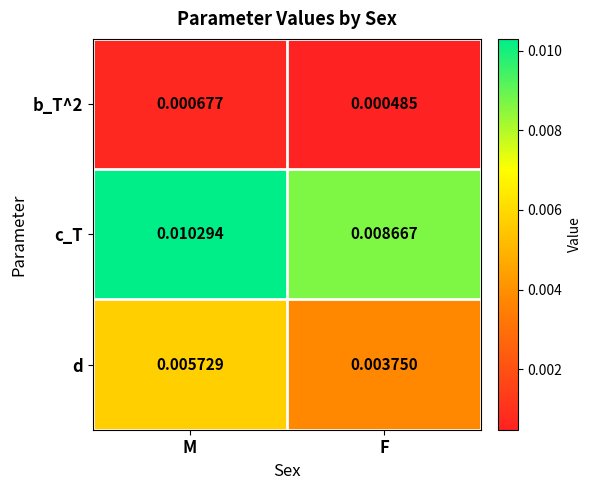

Which category has the lowest value across all series?

F